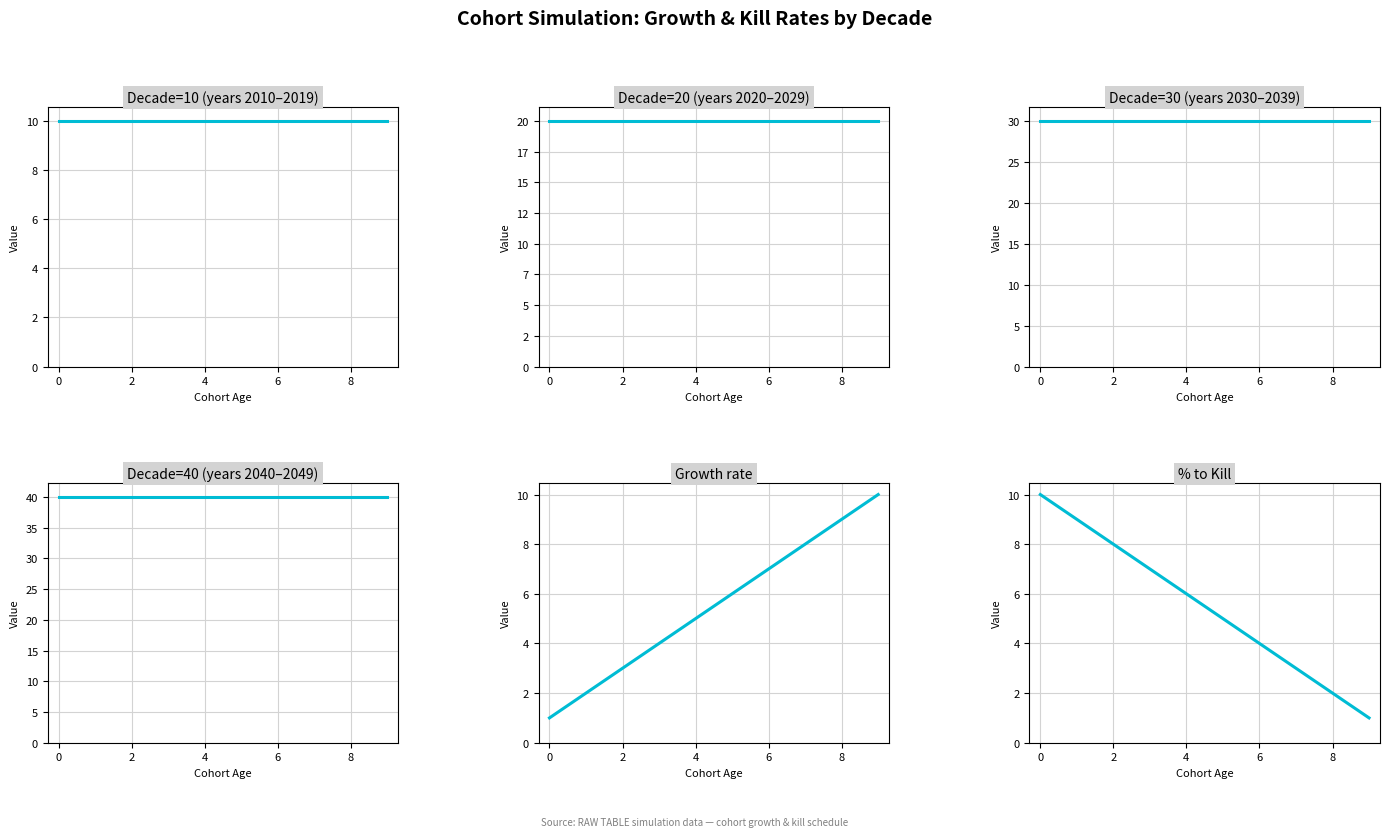

Is this an area chart (filled region under the line)?

No